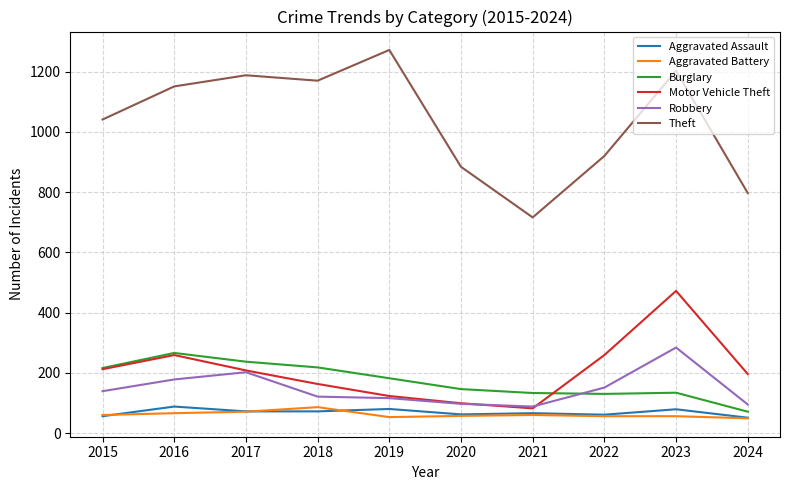

How many lines are shown in the chart?

6